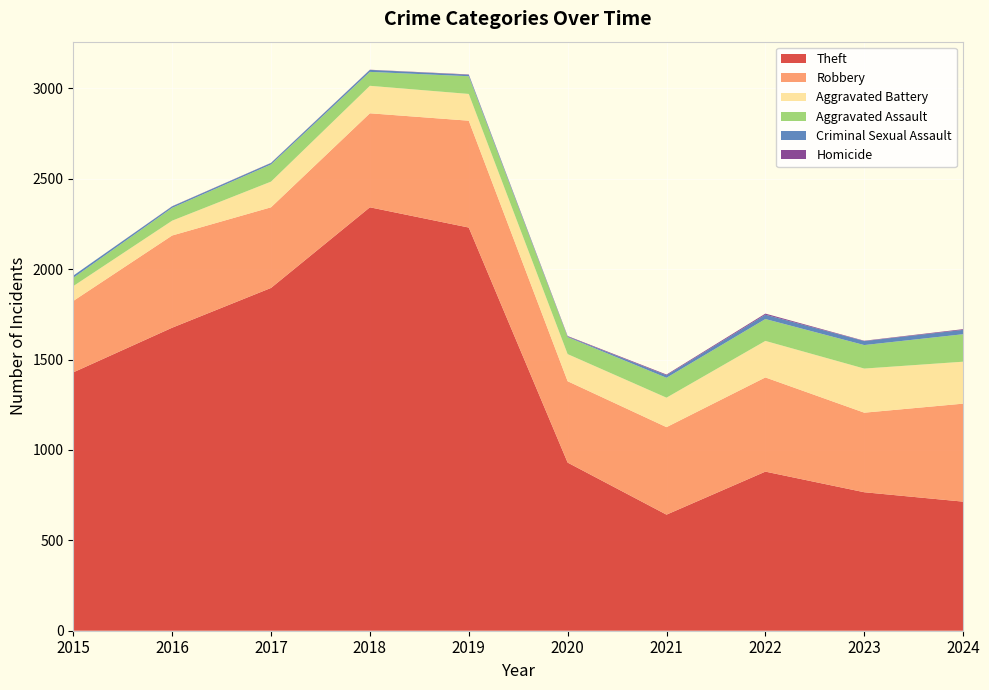

Reading left to right, extract all data points from this chart.

Theft: 2015=1429	2016=1676	2017=1896	2018=2342	2019=2230	2020=930	2021=642	2022=880	2023=766	2024=714
Robbery: 2015=395	2016=510	2017=446	2018=520	2019=591	2020=450	2021=484	2022=521	2023=440	2024=542
Aggravated Battery: 2015=82	2016=82	2017=142	2018=152	2019=148	2020=150	2021=163	2022=202	2023=244	2024=232
Aggravated Assault: 2015=46	2016=71	2017=95	2018=77	2019=98	2020=94	2021=110	2022=121	2023=130	2024=152
Criminal Sexual Assault: 2015=12	2016=8	2017=8	2018=11	2019=8	2020=3	2021=14	2022=24	2023=22	2024=24
Homicide: 2015=0	2016=1	2017=1	2018=1	2019=2	2020=3	2021=4	2022=6	2023=2	2024=4